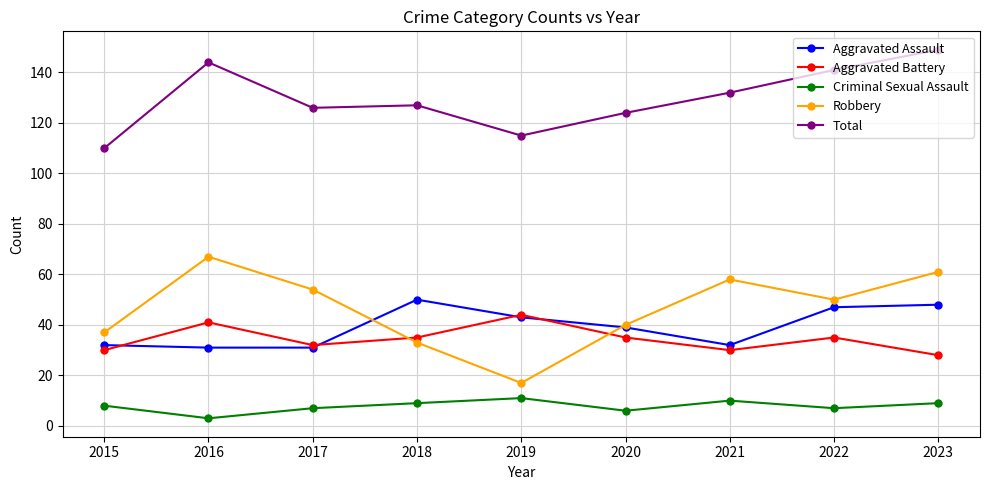

The value of Criminal Sexual Assault at 2018 is 9. True or false?

True